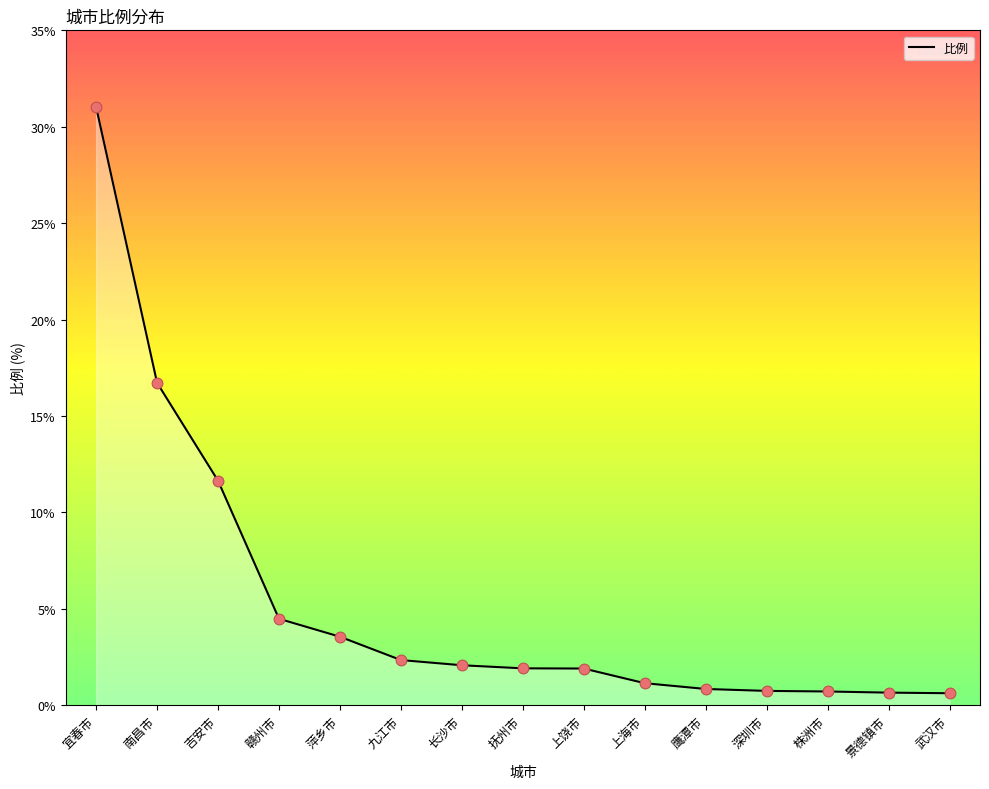

What is the change in value from 吉安市 to 九江市?

-9.3